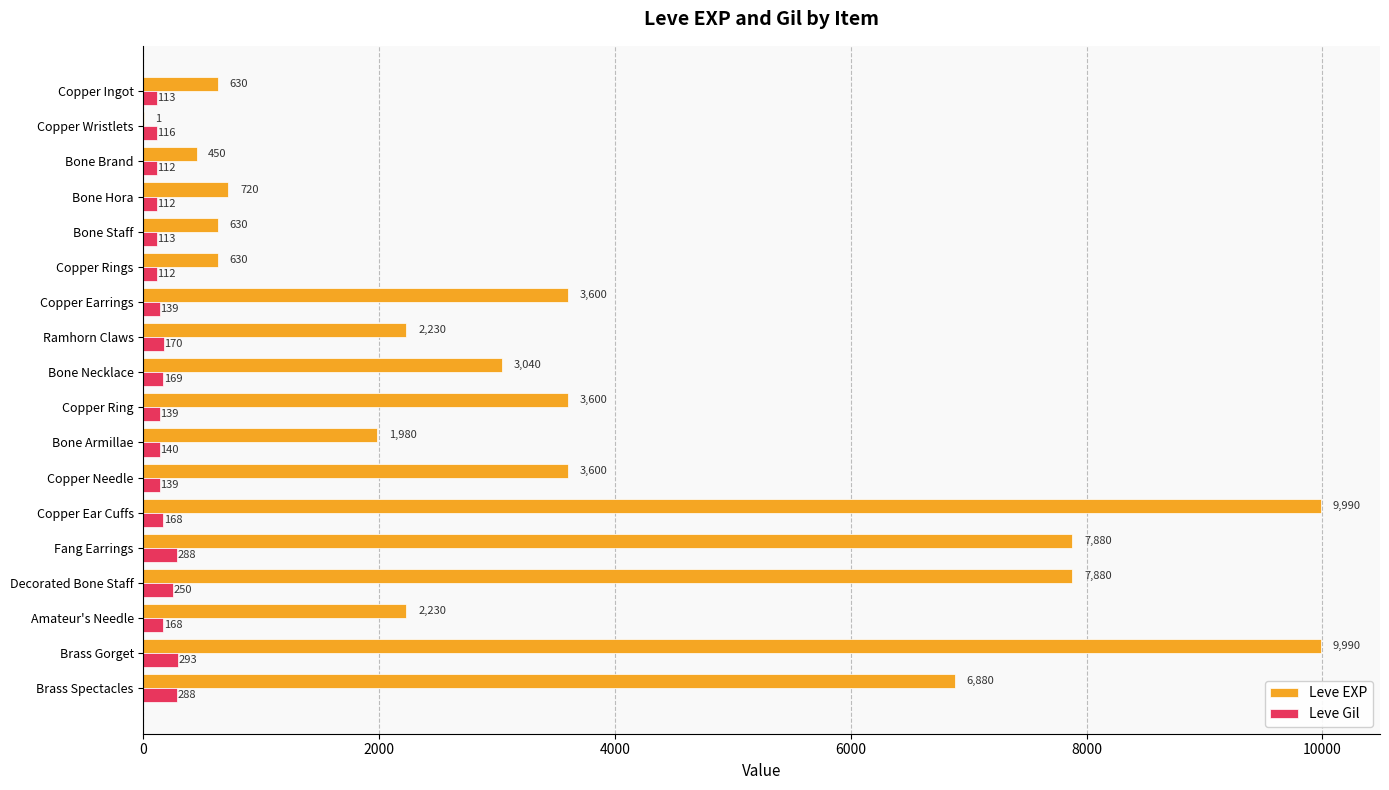

What is the sum of all Leve Gil values?

3029